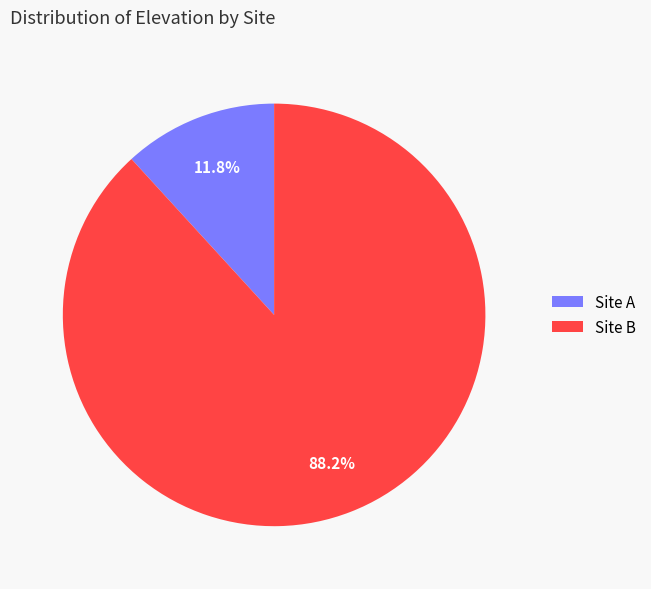

To the nearest percent, what is the difference between the largest and smallest slice percentages?

76%